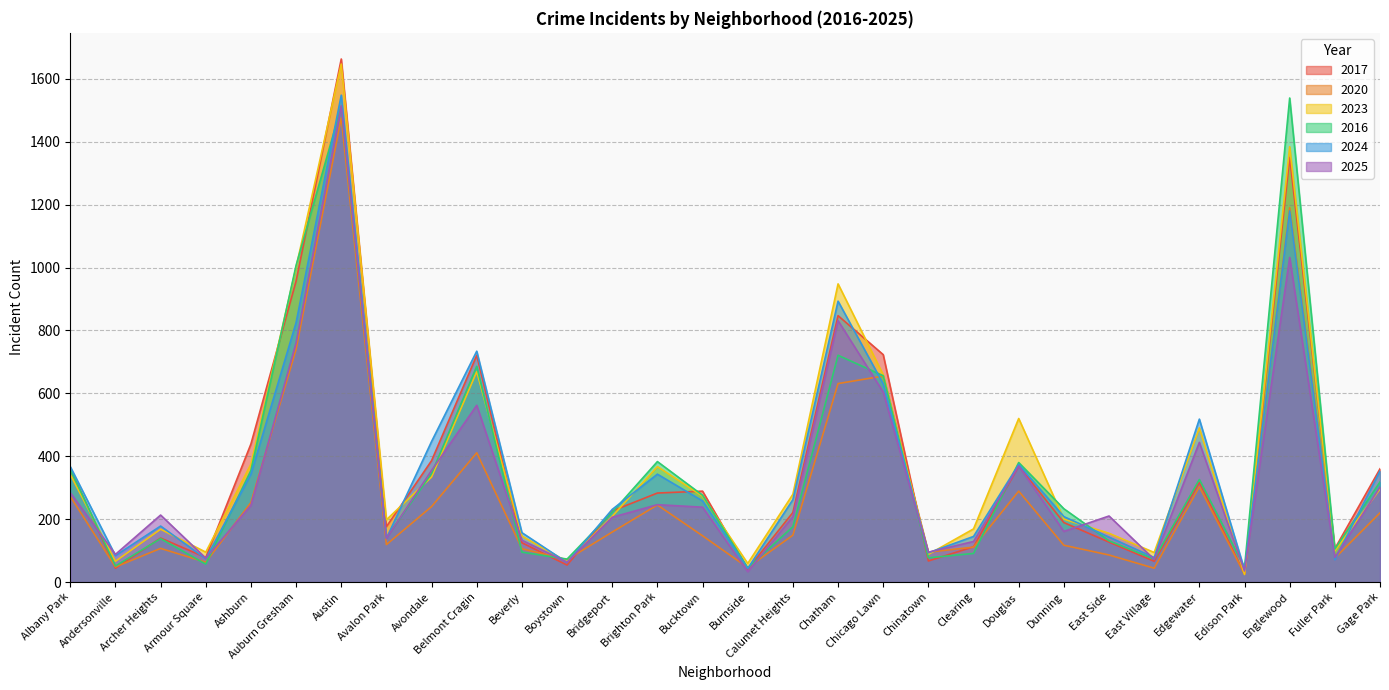

Rank the series by their maximum value, from lowest to highest.

2020, 2025, 2016, 2024, 2023, 2017